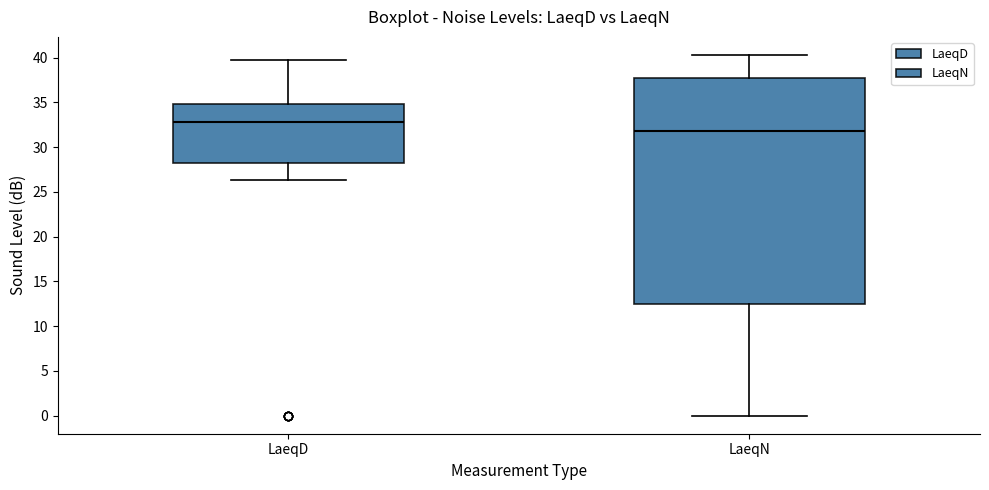

Reading left to right, transcribe this box plot: for each box, give where its median line is, the range the box spans, and where its two whiskers end, as read against the y-axis. The values are not printed on the chart, so give them approximately, as read against the axis.

LaeqD: median 33.0, box 28.5 to 35.0, whiskers 26.5 to 39.5
LaeqN: median 32.0, box 12.5 to 38.0, whiskers 0.0 to 40.5